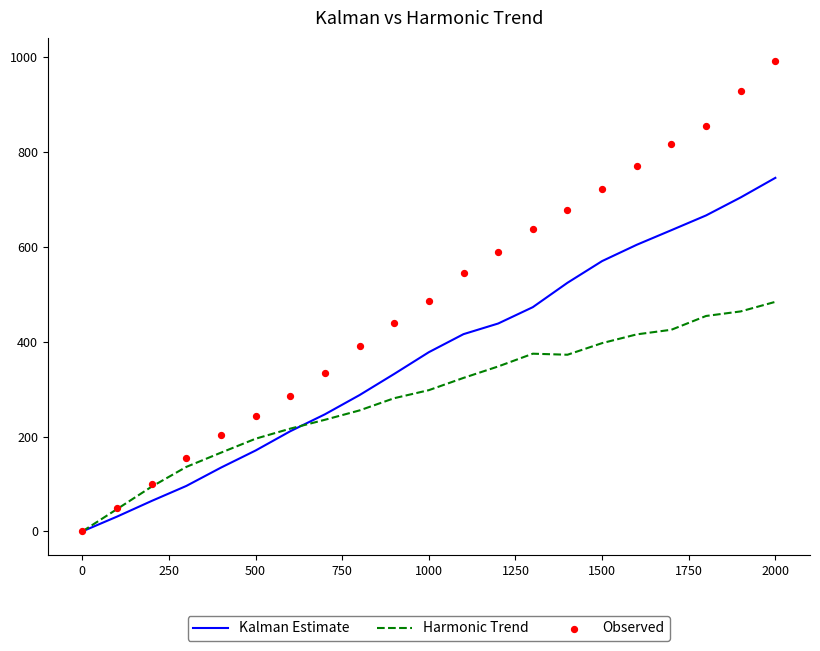

Which series contains the highest Y value?

Observed